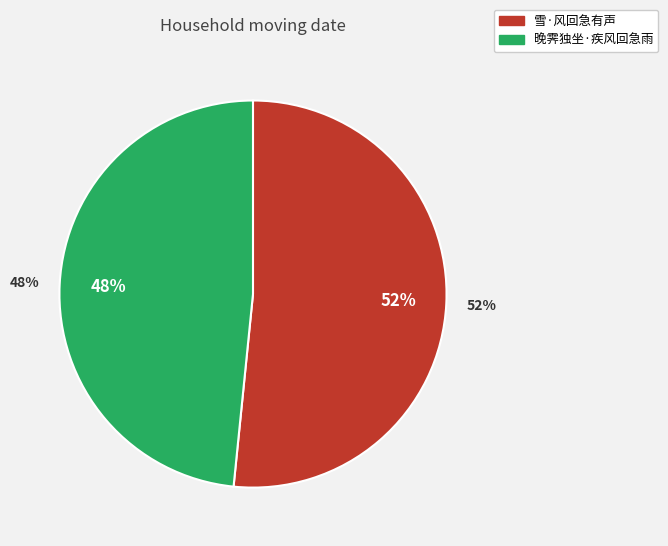

To the nearest percent, what is the combined percentage of 雪·风回急有声 and 晚霁独坐·疾风回急雨?

100%